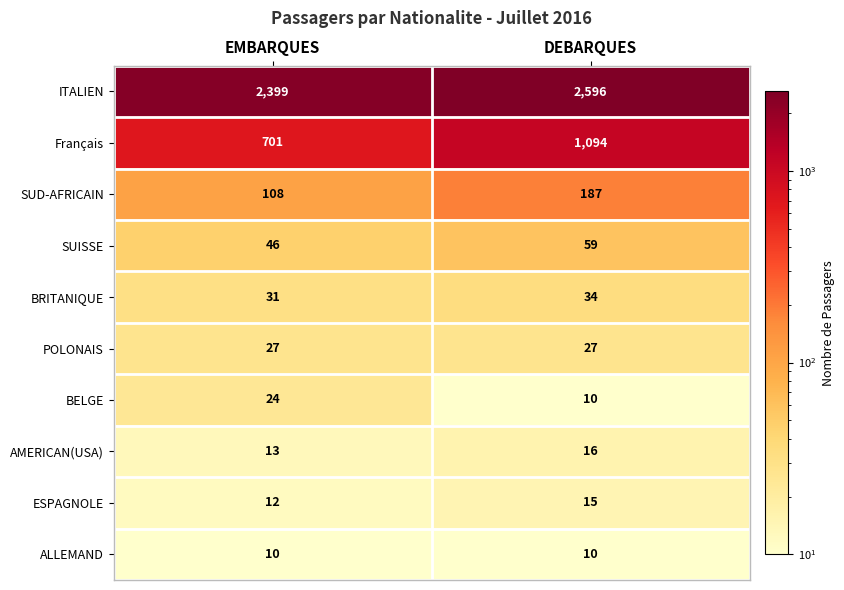

What is the sum of the SUISSE values at DEBARQUES and EMBARQUES?

105